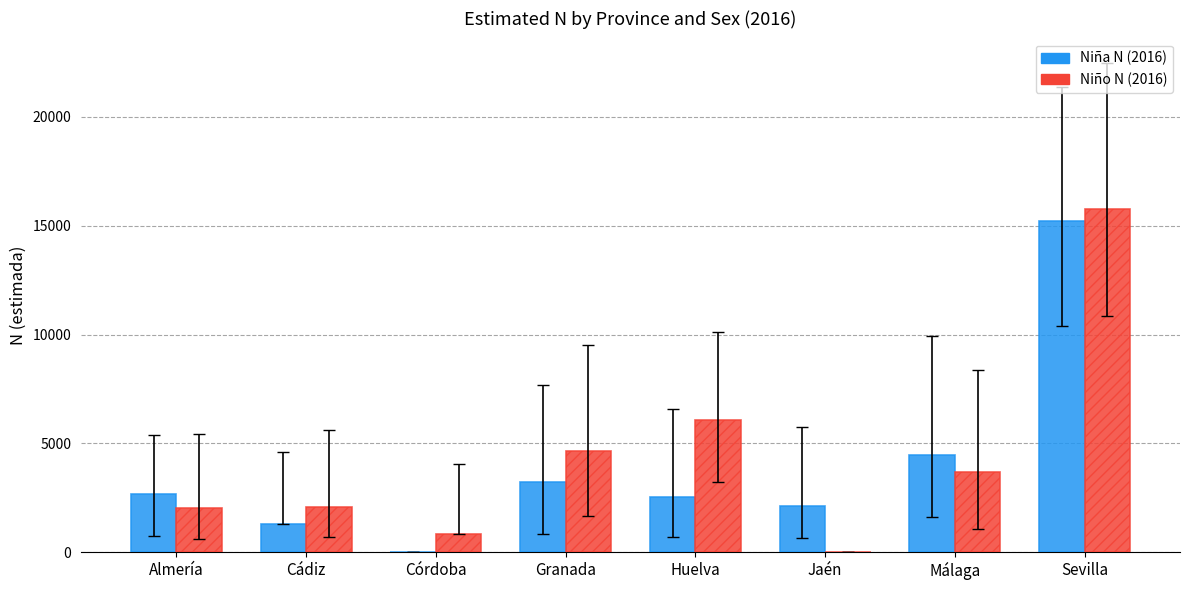

The value of Niña N (2016) at Sevilla is 19757. True or false?

False